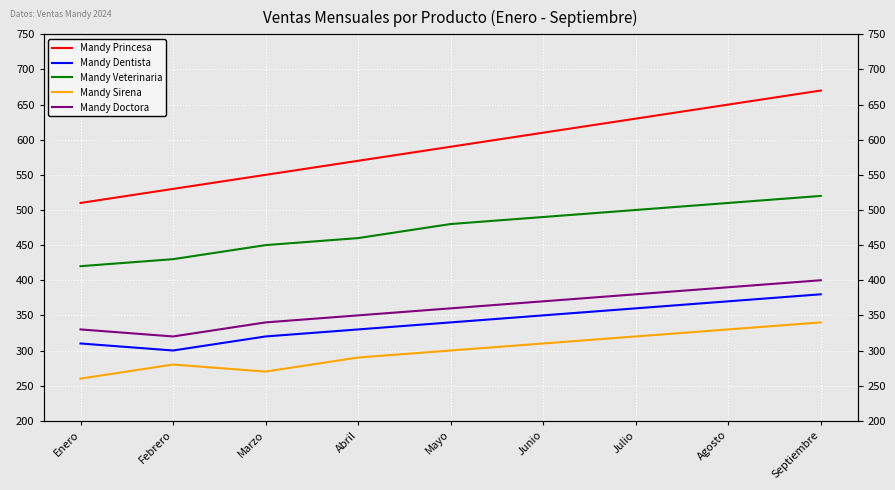

Reading left to right, extract all data points from this chart.

Mandy Princesa: Enero=510	Febrero=530	Marzo=550	Abril=570	Mayo=590	Junio=610	Julio=630	Agosto=650	Septiembre=670
Mandy Dentista: Enero=310	Febrero=300	Marzo=320	Abril=330	Mayo=340	Junio=350	Julio=360	Agosto=370	Septiembre=380
Mandy Veterinaria: Enero=420	Febrero=430	Marzo=450	Abril=460	Mayo=480	Junio=490	Julio=500	Agosto=510	Septiembre=520
Mandy Sirena: Enero=260	Febrero=280	Marzo=270	Abril=290	Mayo=300	Junio=310	Julio=320	Agosto=330	Septiembre=340
Mandy Doctora: Enero=330	Febrero=320	Marzo=340	Abril=350	Mayo=360	Junio=370	Julio=380	Agosto=390	Septiembre=400